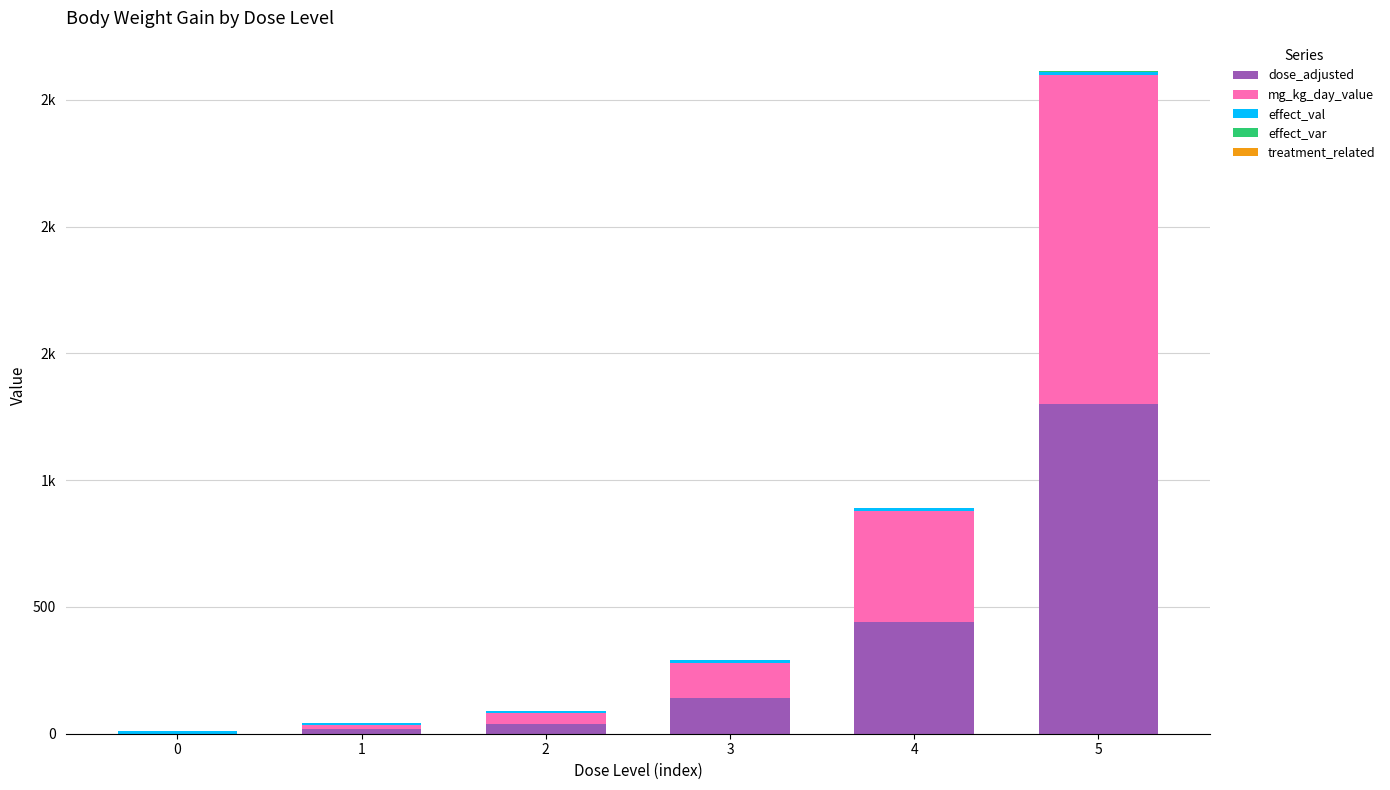

Are the bars grouped side by side (vs. stacked)?

No